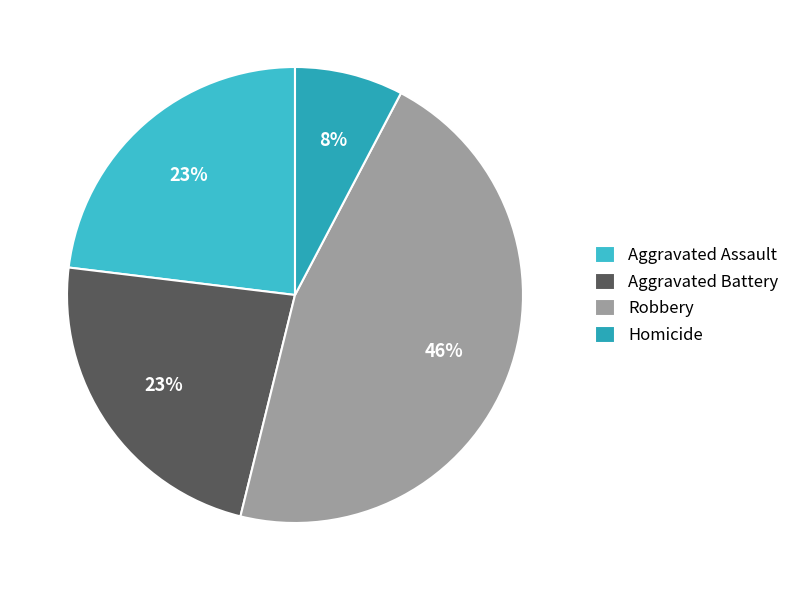

To the nearest percent, what is the average slice percentage?

25%